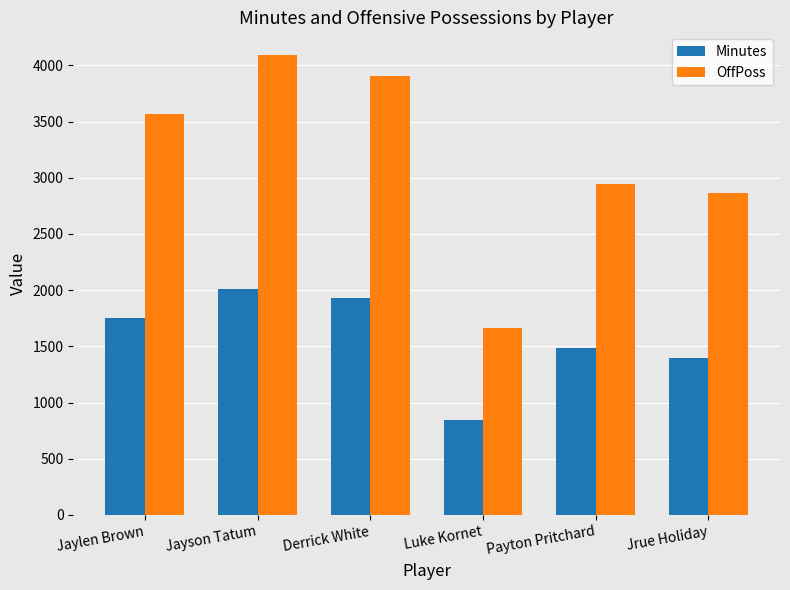

Which category has the lowest value across all series?

Luke Kornet